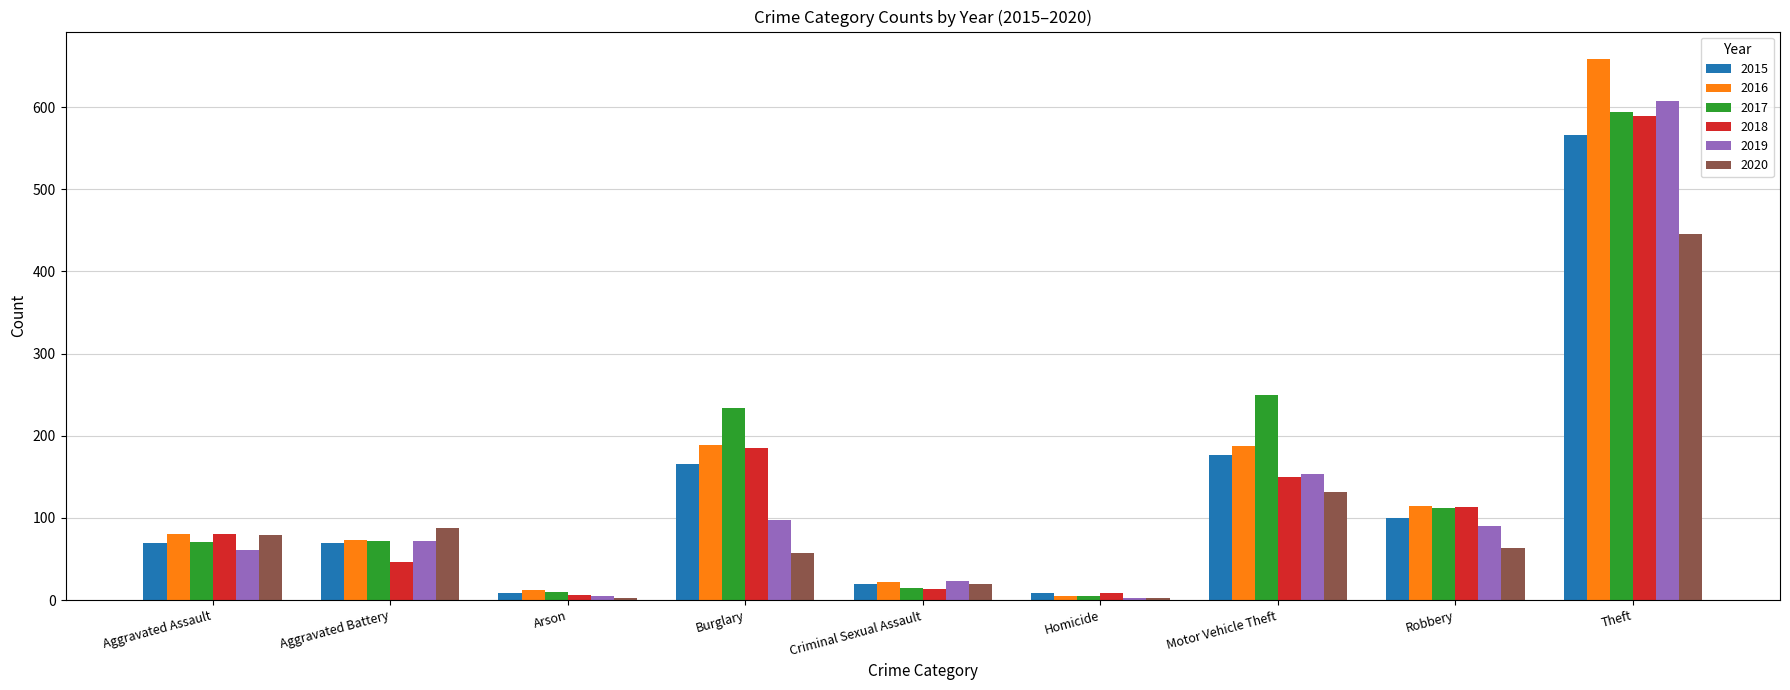

Are the bars horizontal?

No